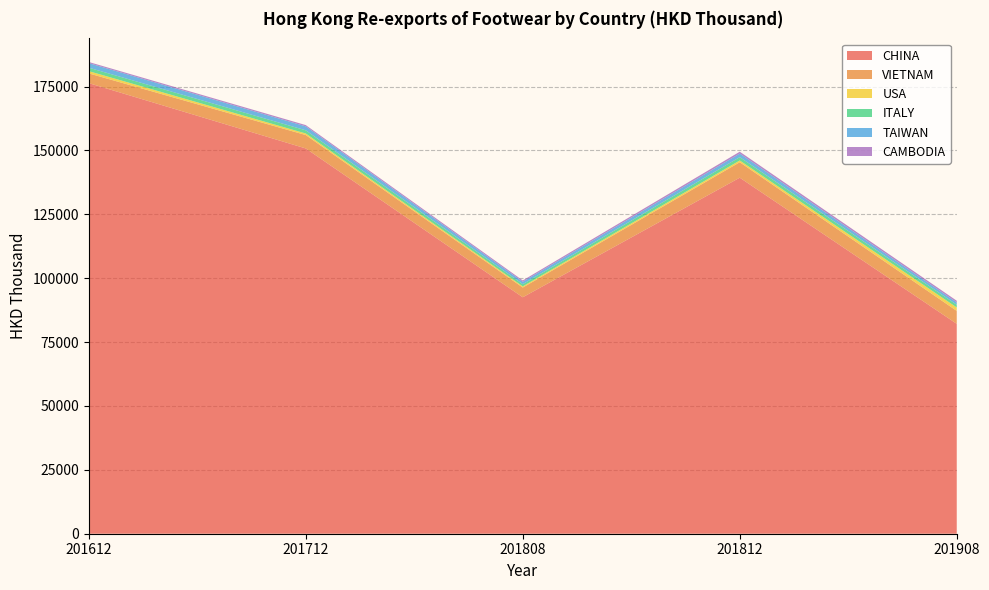

Reading left to right, list all the values displayed in this chart.

CHINA: 201612=176337.6	201712=150769.8	201808=92535.7	201812=139326.1	201908=82142.9
VIETNAM: 201612=3804.6	201712=5248.6	201808=3804.6	201812=6052.9	201908=5064.9
USA: 201612=879.6	201712=609.4	201808=449.7	201812=688.4	201908=1337.1
ITALY: 201612=1348.8	201712=1242.3	201808=864.2	201812=1295.5	201908=1044.5
TAIWAN: 201612=1787.4	201712=1545.4	201808=956.0	201812=1404.8	201908=932.4
CAMBODIA: 201612=446.7	201712=496.6	201808=509.1	201812=728.2	201908=654.1